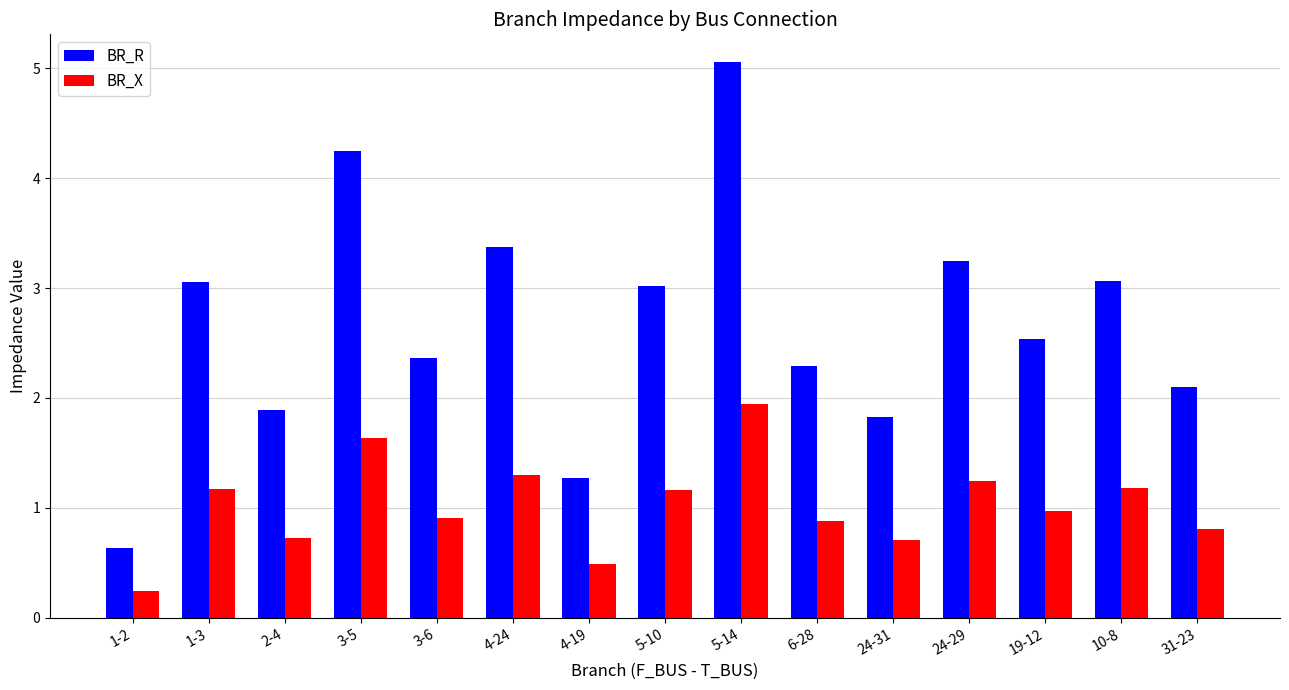

Which series has the largest total across all categories?

BR_R